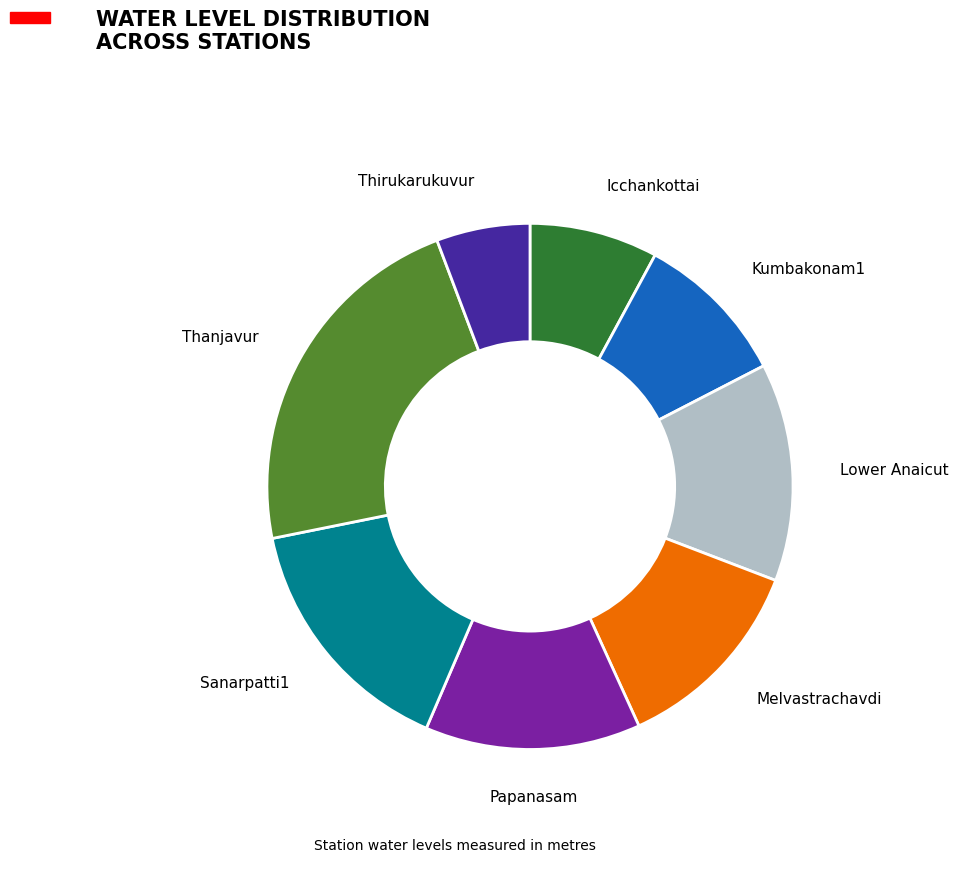

Is there any slice that represents more than half of the pie?

No